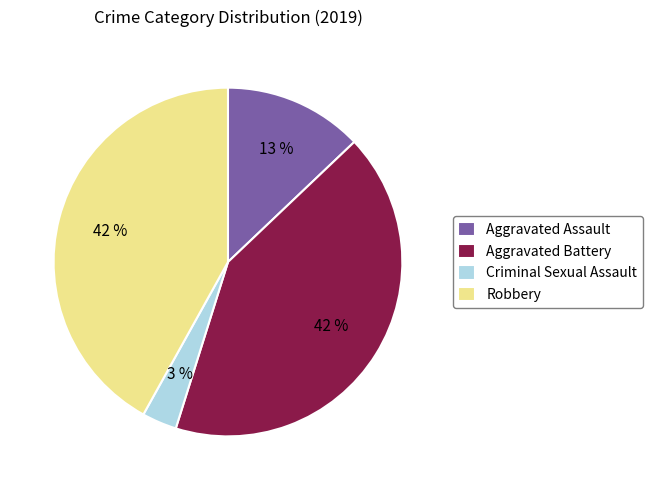

To the nearest percent, what is the average slice percentage?

25%